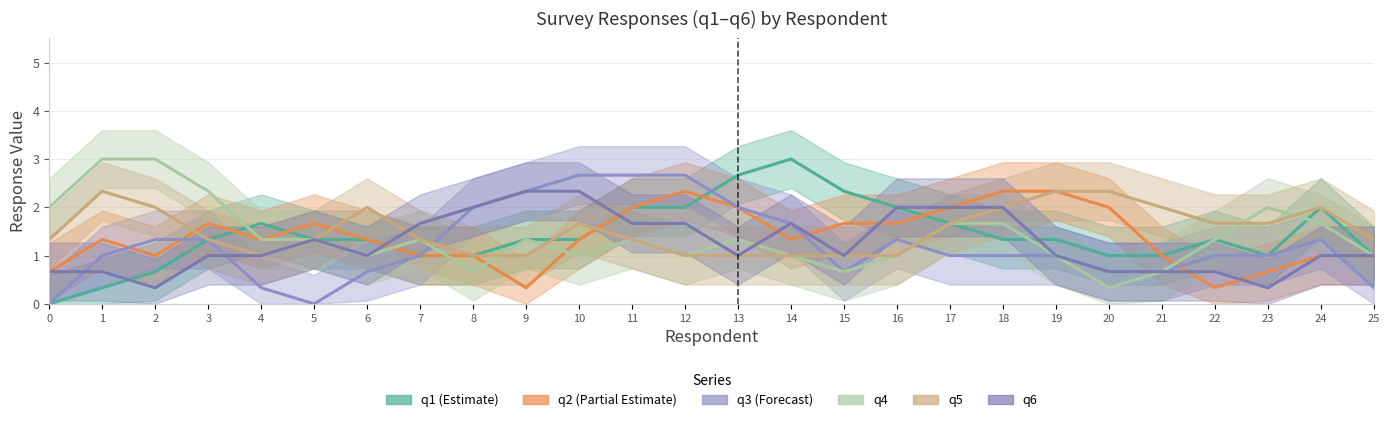

True or false: q1 and q5 cross at least once.

True